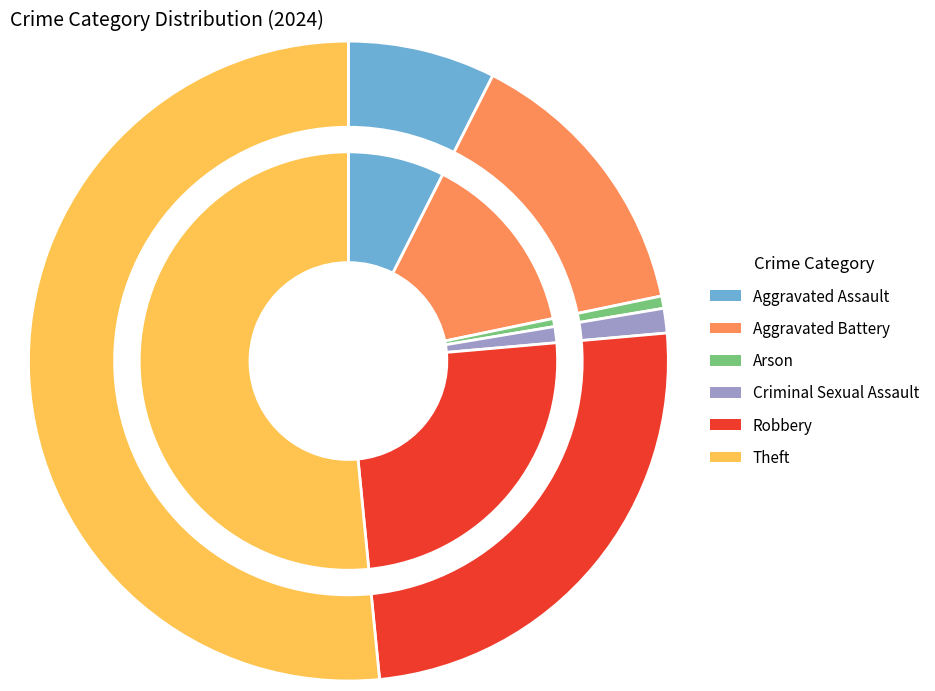

To the nearest percent, what percentage of the pie is Aggravated Assault?

7%